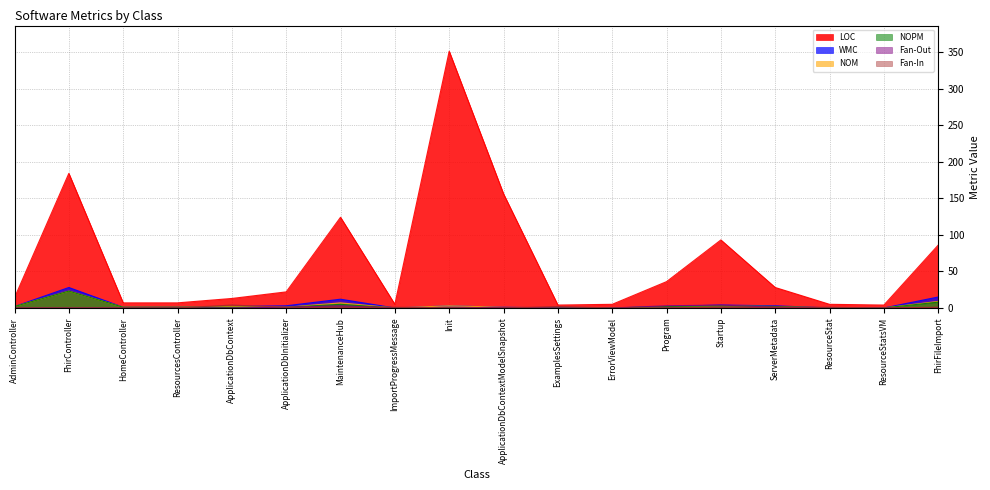

At which label does Fan-Out reach its peak?

Startup